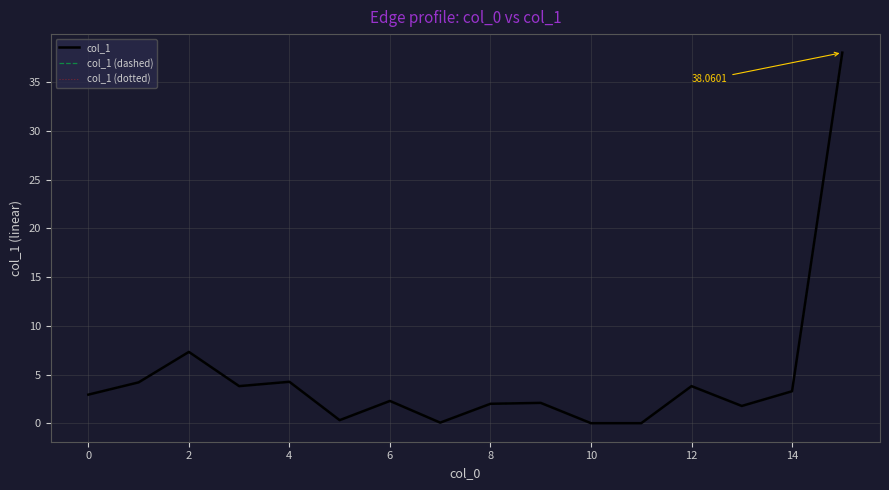

Is this an area chart (filled region under the line)?

No